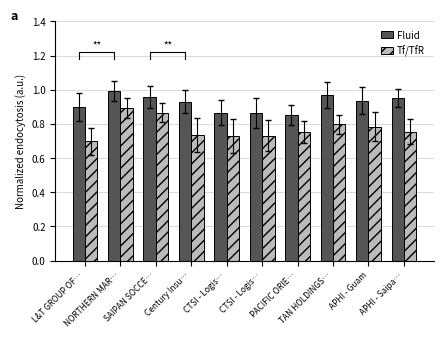

Reading right to left, what are all the values shown in this chart?

Fluid: 1.0	0.9	1.0	0.9	0.9	0.9	0.9	1.0	1.0	0.9
Tf/TfR: 0.8	0.8	0.8	0.8	0.7	0.7	0.7	0.9	0.9	0.7